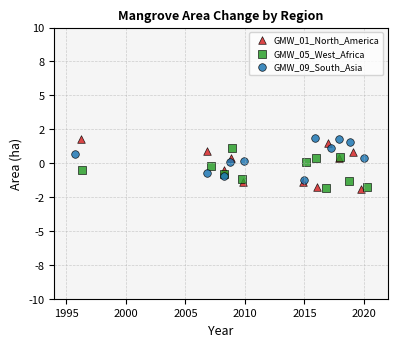

What are all the series names shown in the legend?

GMW_01_North_America, GMW_05_West_Africa, GMW_09_South_Asia